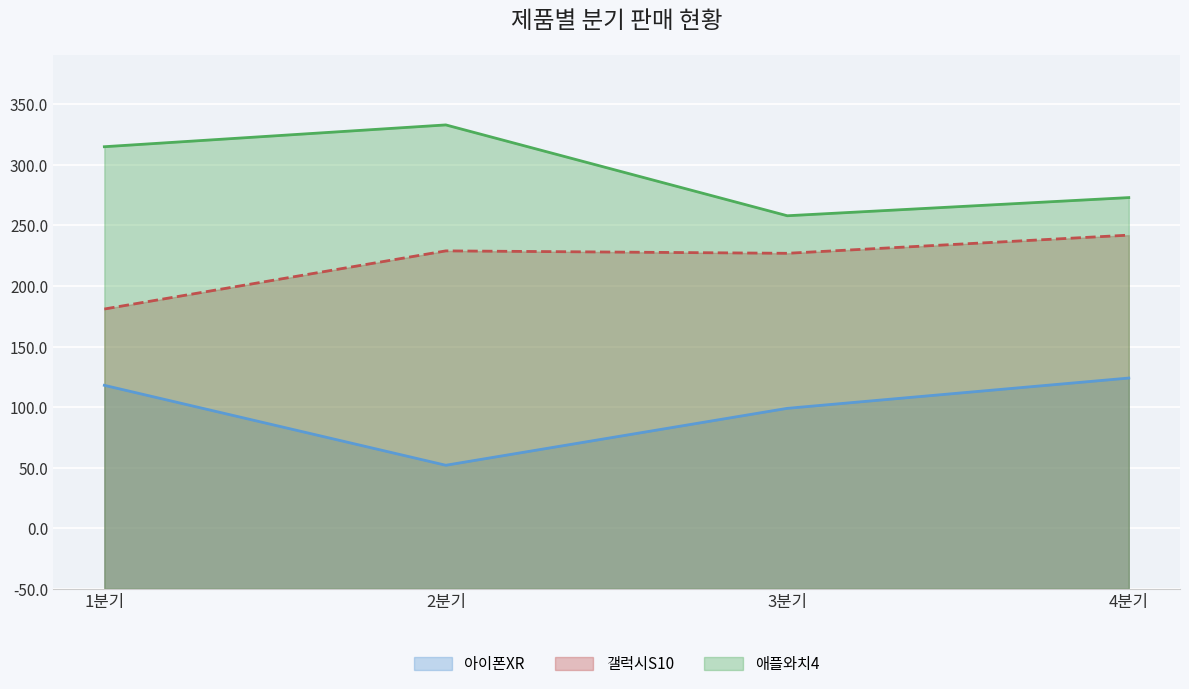

What is the spread (max minus min) of values at 1분기?

197